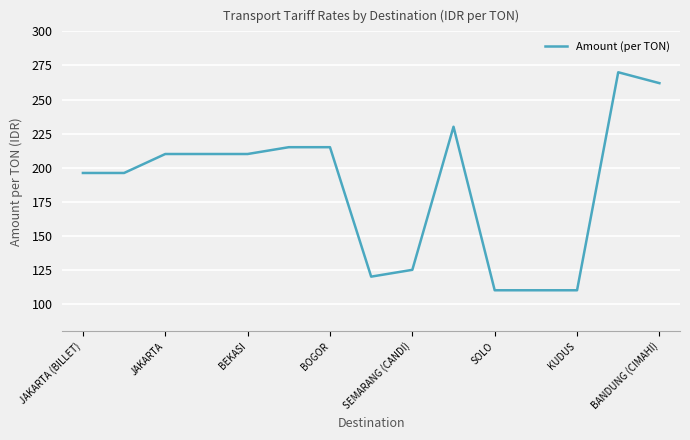

What is the maximum value shown in the chart?

270.0